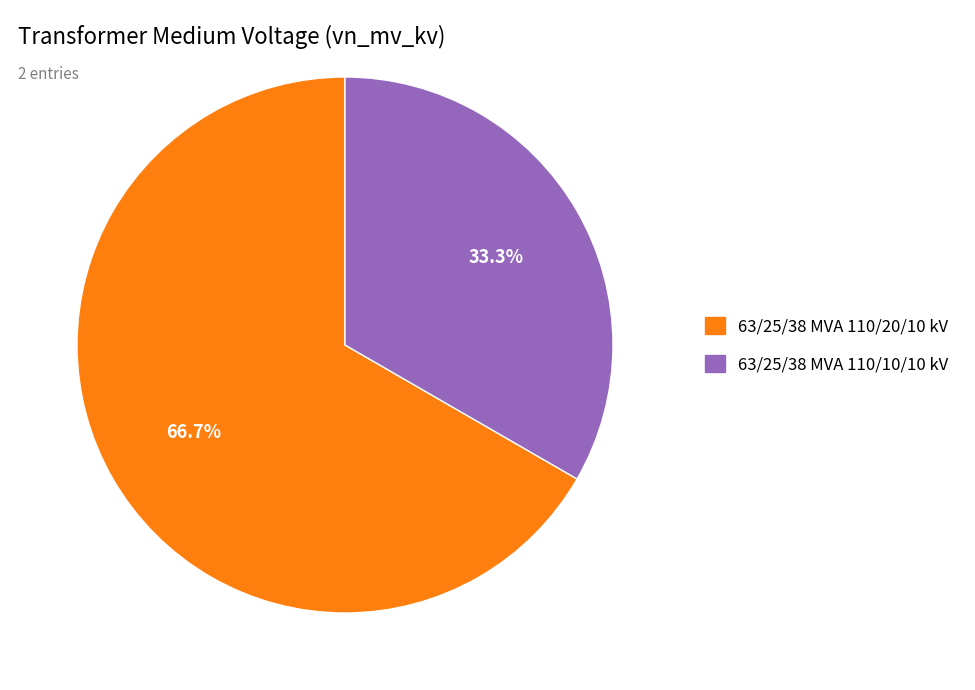

Approximately how many times larger is the value at 63/25/38 MVA 110/10/10 kV compared to 63/25/38 MVA 110/20/10 kV?

0.5